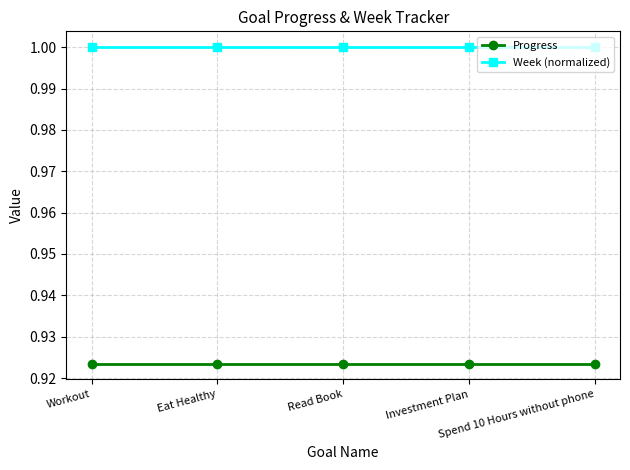

Does the chart display data point markers on the line(s)?

Yes